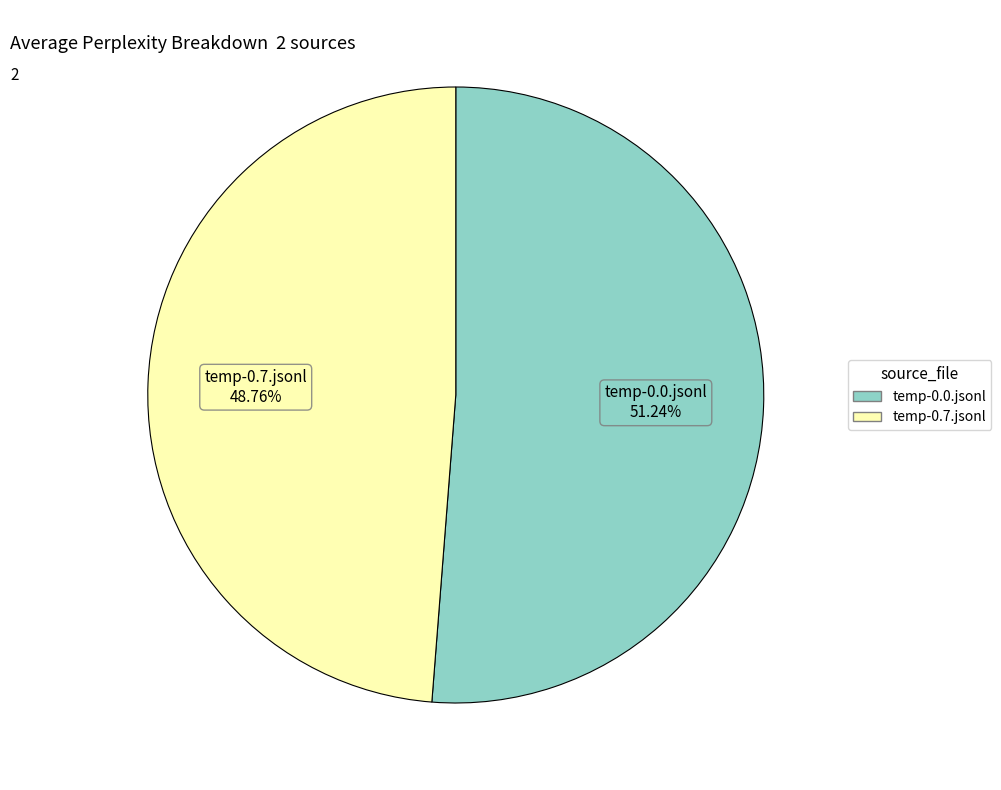

How many slices are in this pie chart?

2